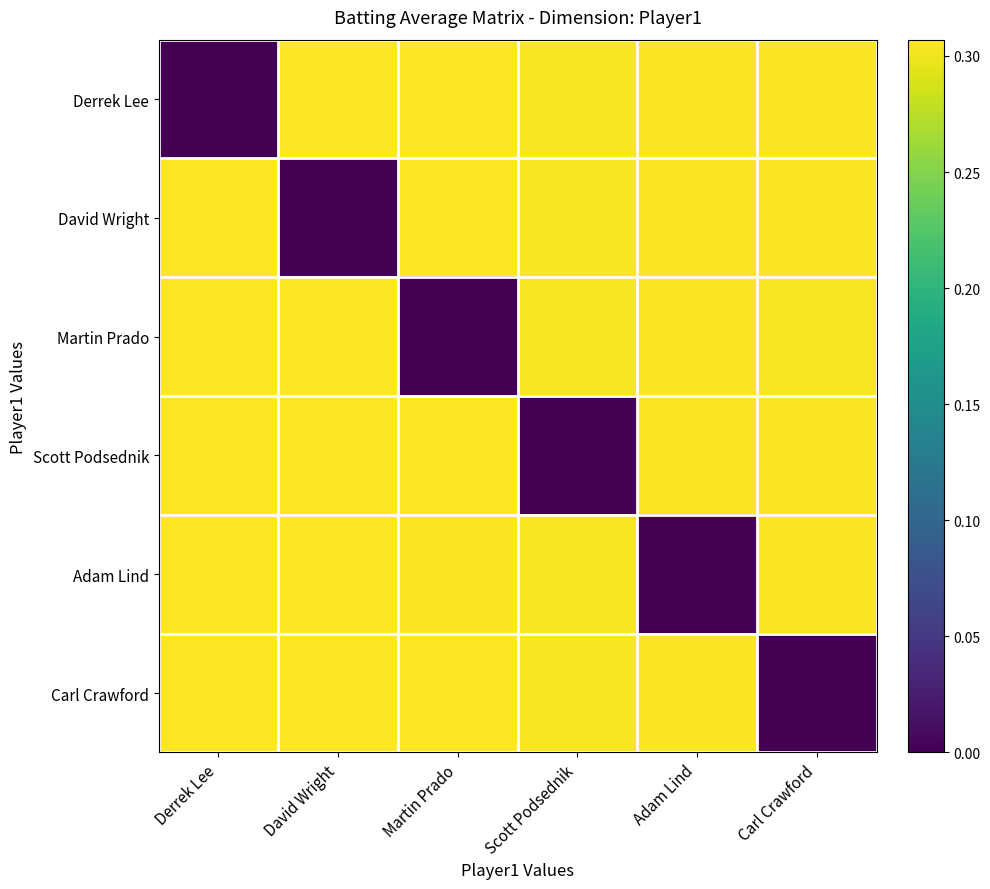

At Scott Podsednik, list the series in order from smallest to largest.

Scott Podsednik, Martin Prado, Derrek Lee, David Wright, Adam Lind, Carl Crawford